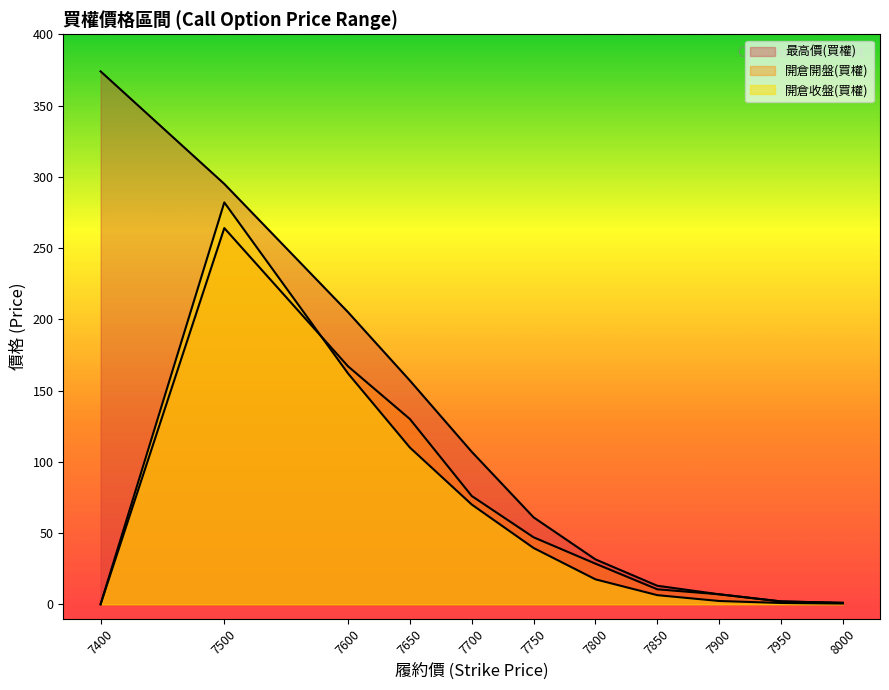

At which label does 最高價(買權) reach its minimum?

8000